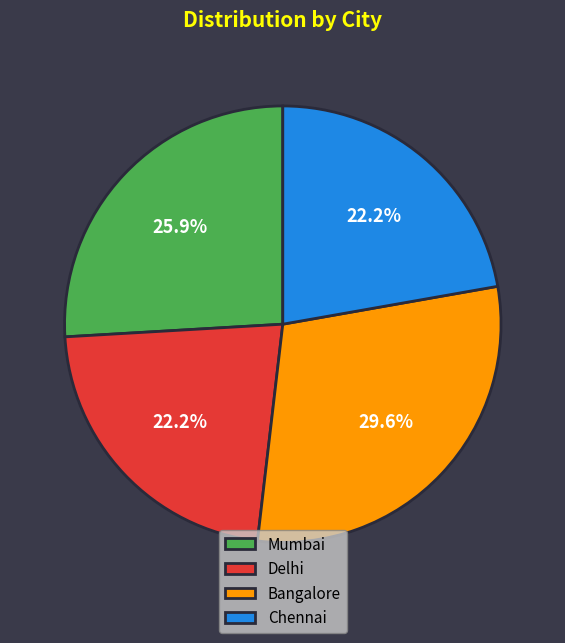

Does any single category account for the majority?

No